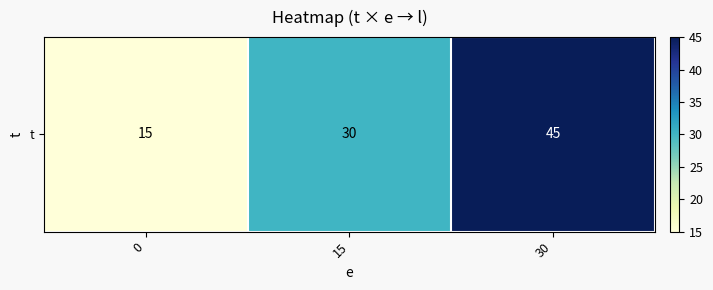

How many values are below 30?

1